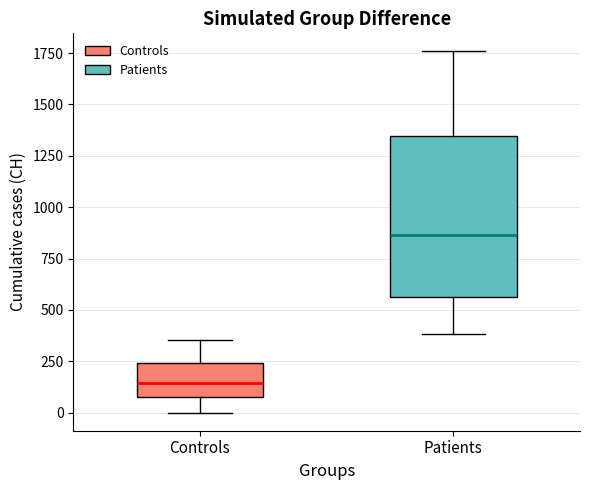

Which box's median line is the highest?

Patients